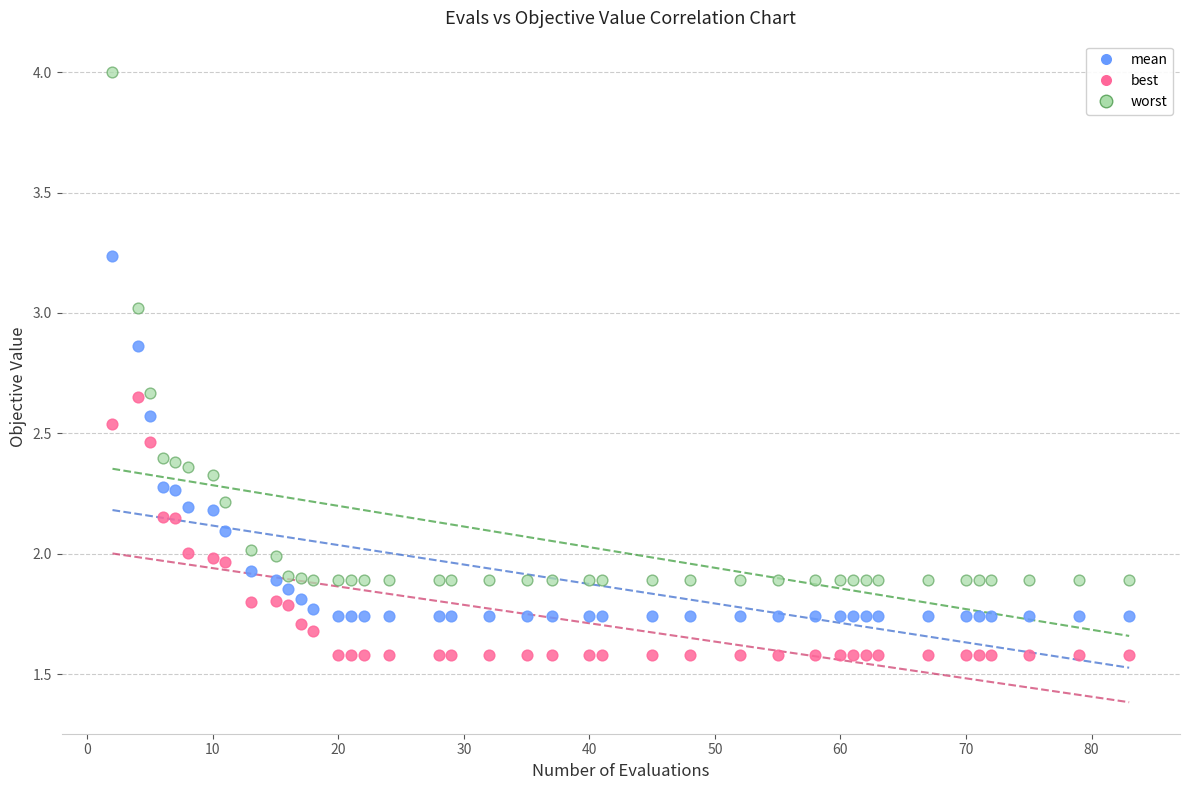

What is the X range (max minus min) for the scatter plot?

81.0